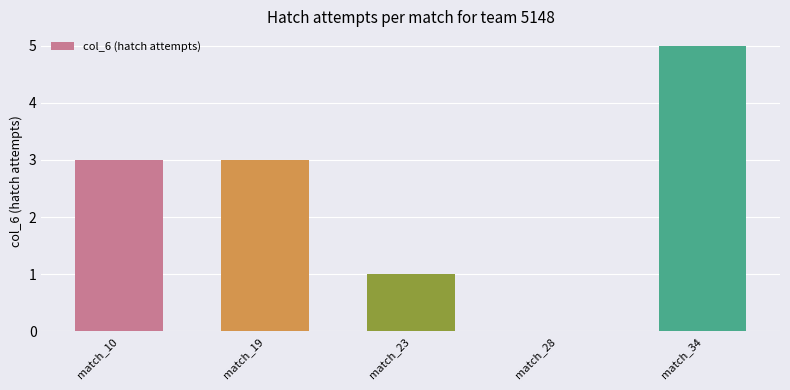

Between match_34 and match_10, which is larger?

match_34